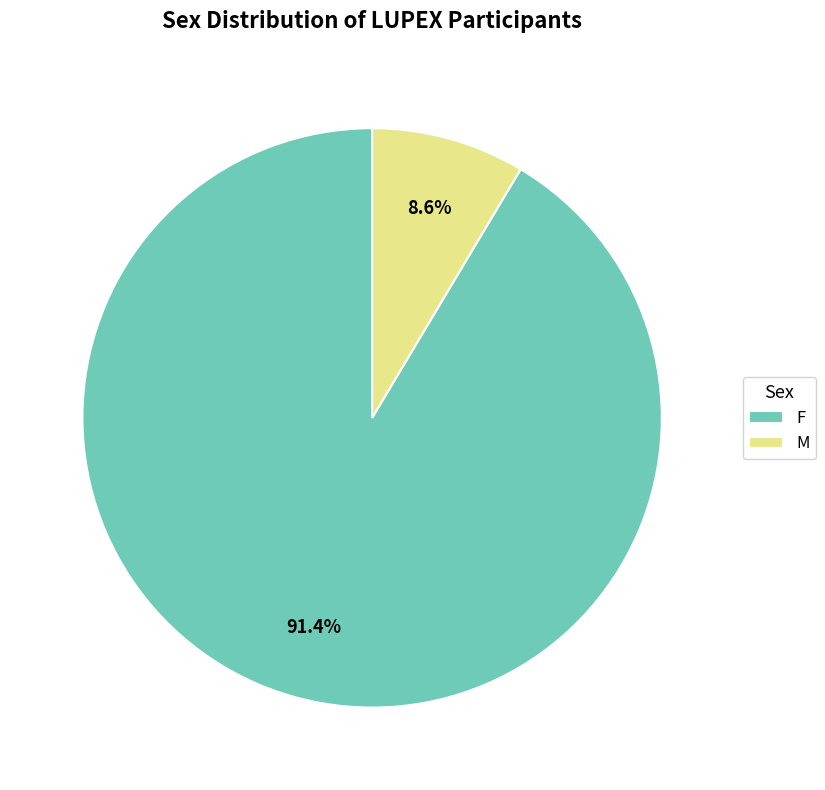

What is the largest slice in the pie chart?

F